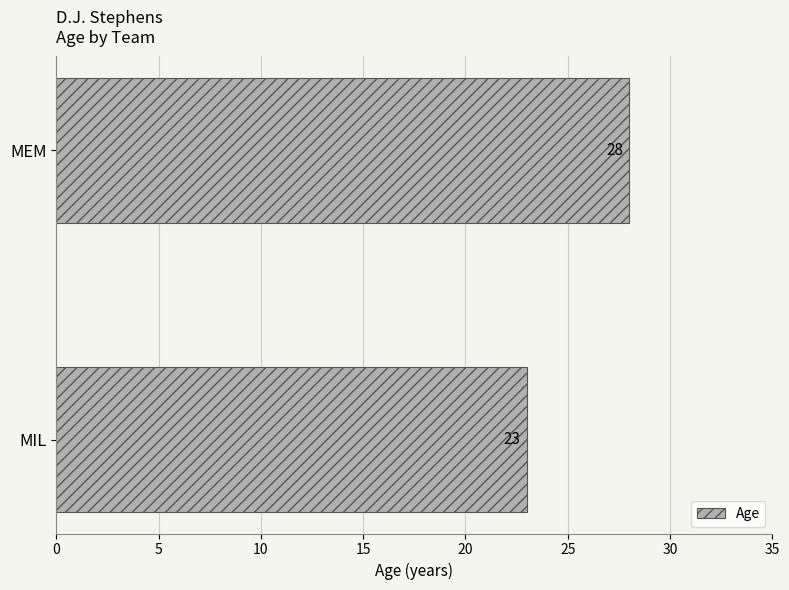

What is the average value?

26